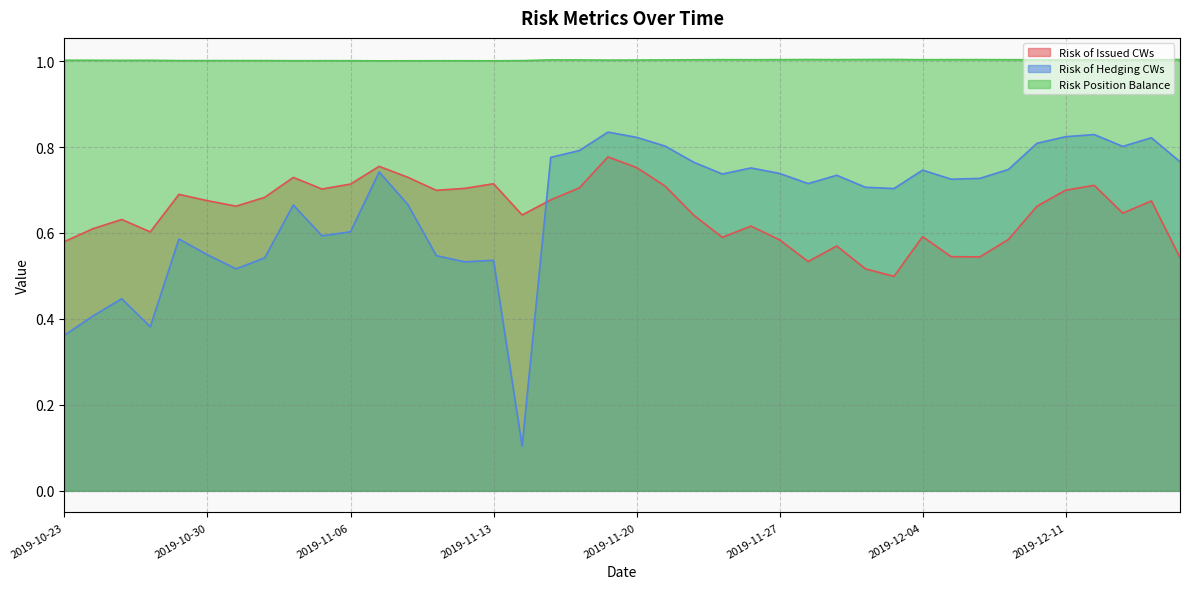

How many Risk of Issued CWs values are between 0 and 1?

40